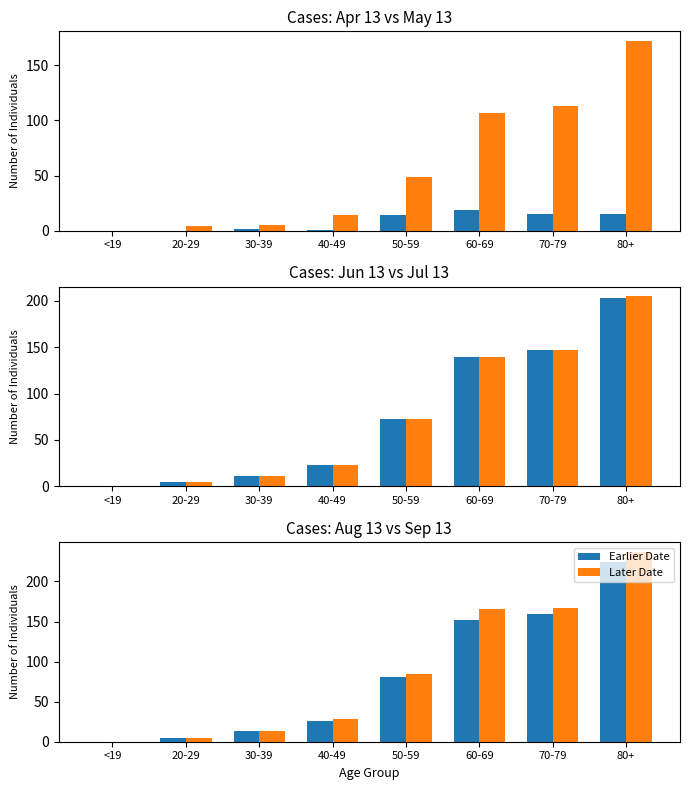

What is the difference between the second highest and minimum values in the Later Date series?

167